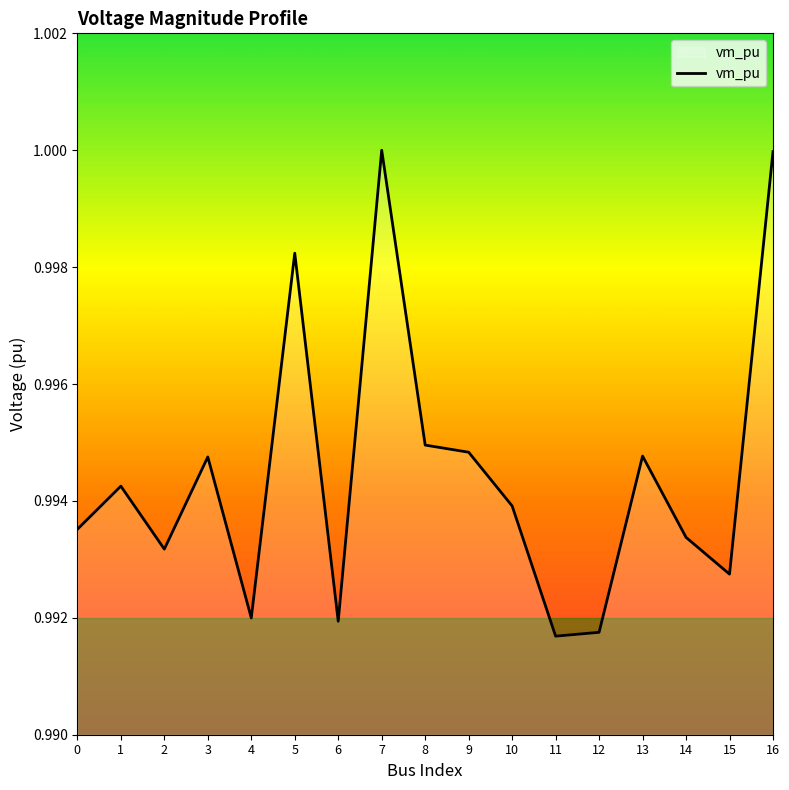

Which has a higher value, 9 or 7?

7